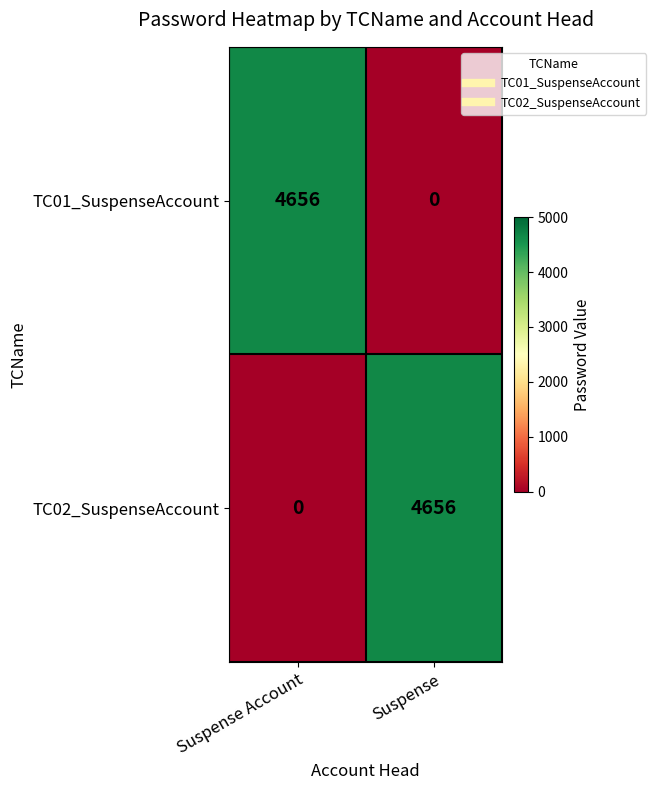

What is the sum of the TC01_SuspenseAccount values at Suspense Account and Suspense?

4656